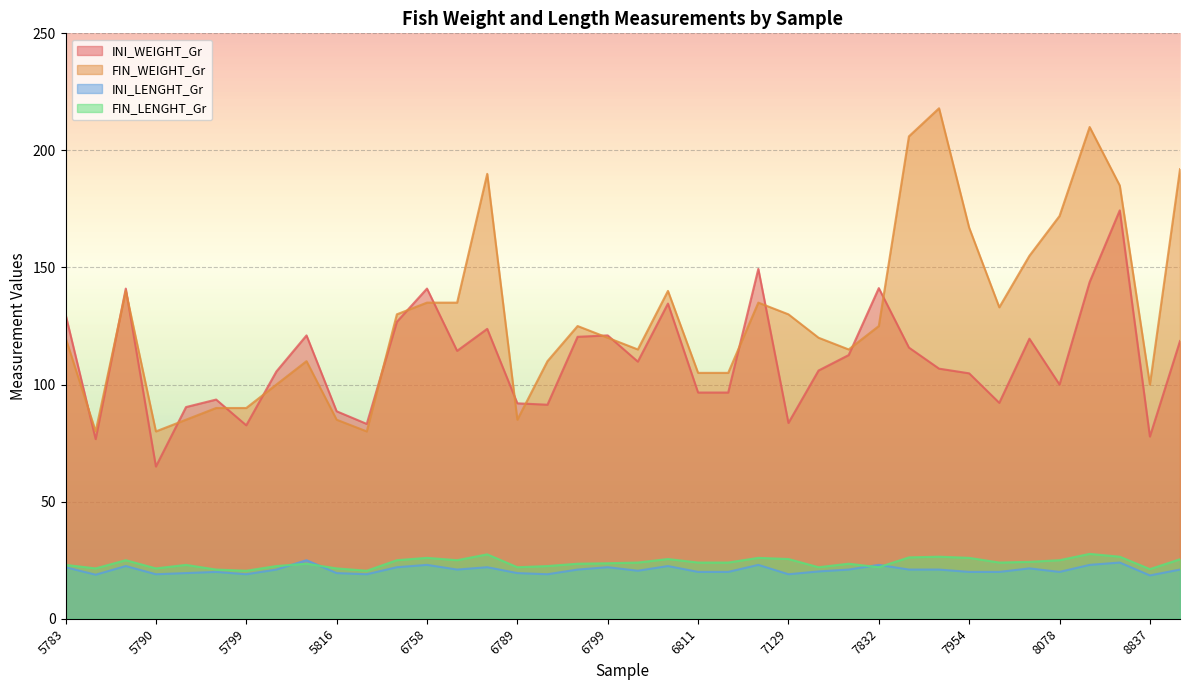

What are all the series names shown in the legend?

INI_WEIGHT_Gr, FIN_WEIGHT_Gr, INI_LENGHT_Gr, FIN_LENGHT_Gr